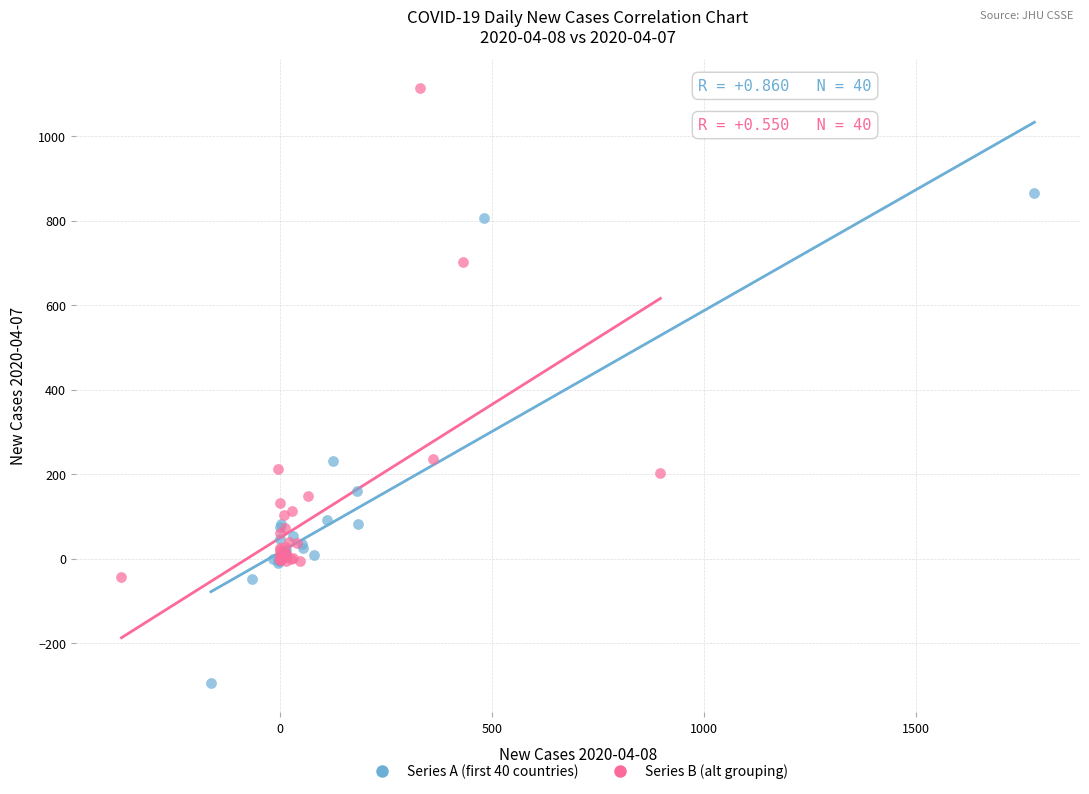

Which series contains the lowest Y value?

Series A (first 40 countries)